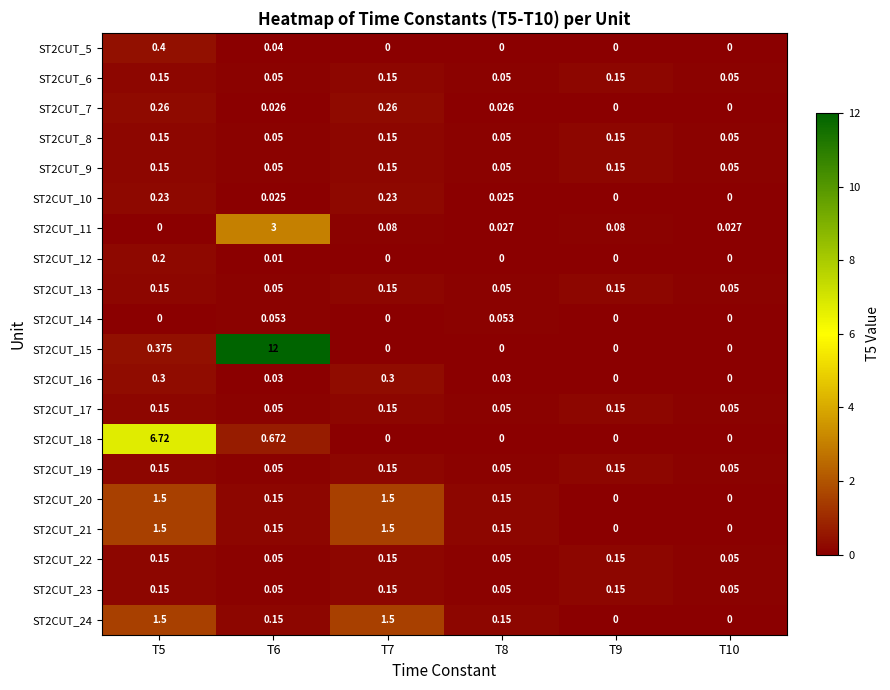

At how many categories does at least one series exceed 3?

2